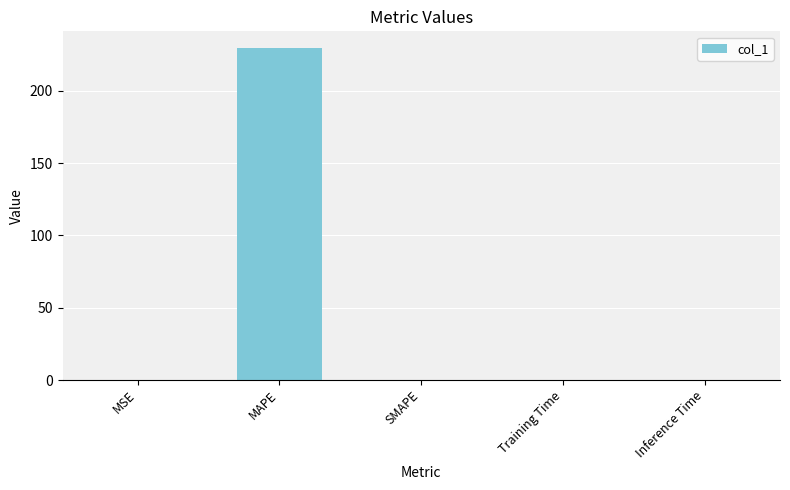

Is it true that the value at MSE is 0.0?

True